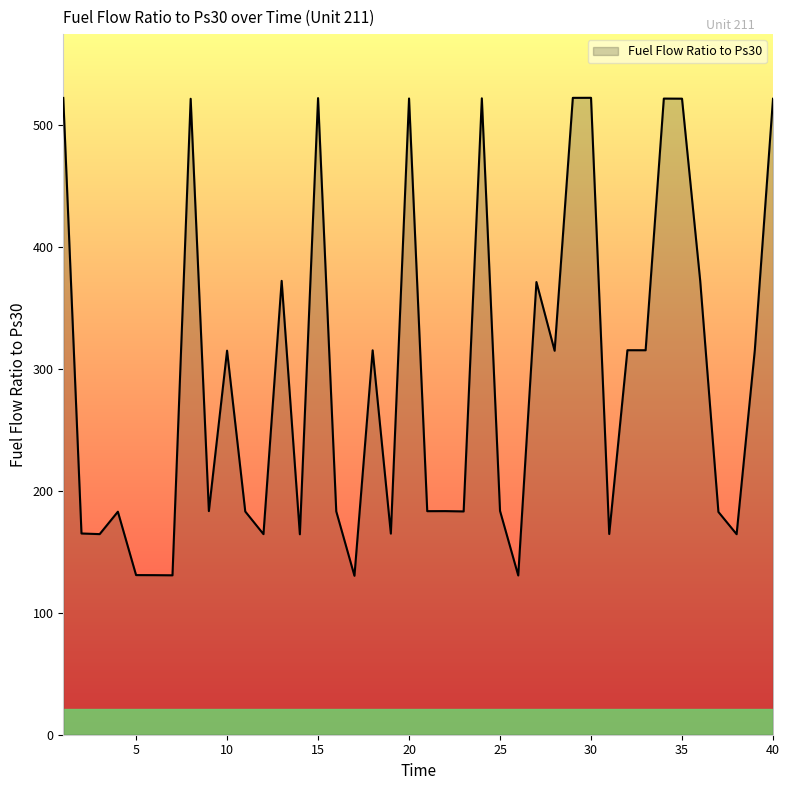

What is the smallest value displayed?

130.3